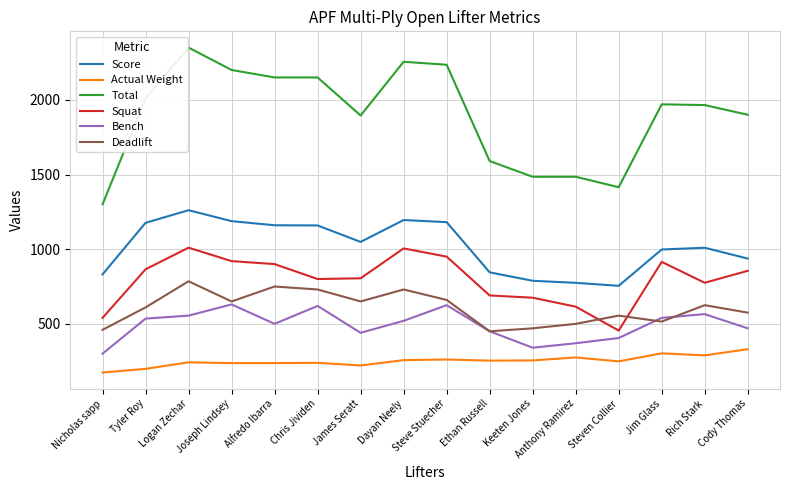

List the series in order of their peak value, highest first.

Total, Score, Squat, Deadlift, Bench, Actual Weight